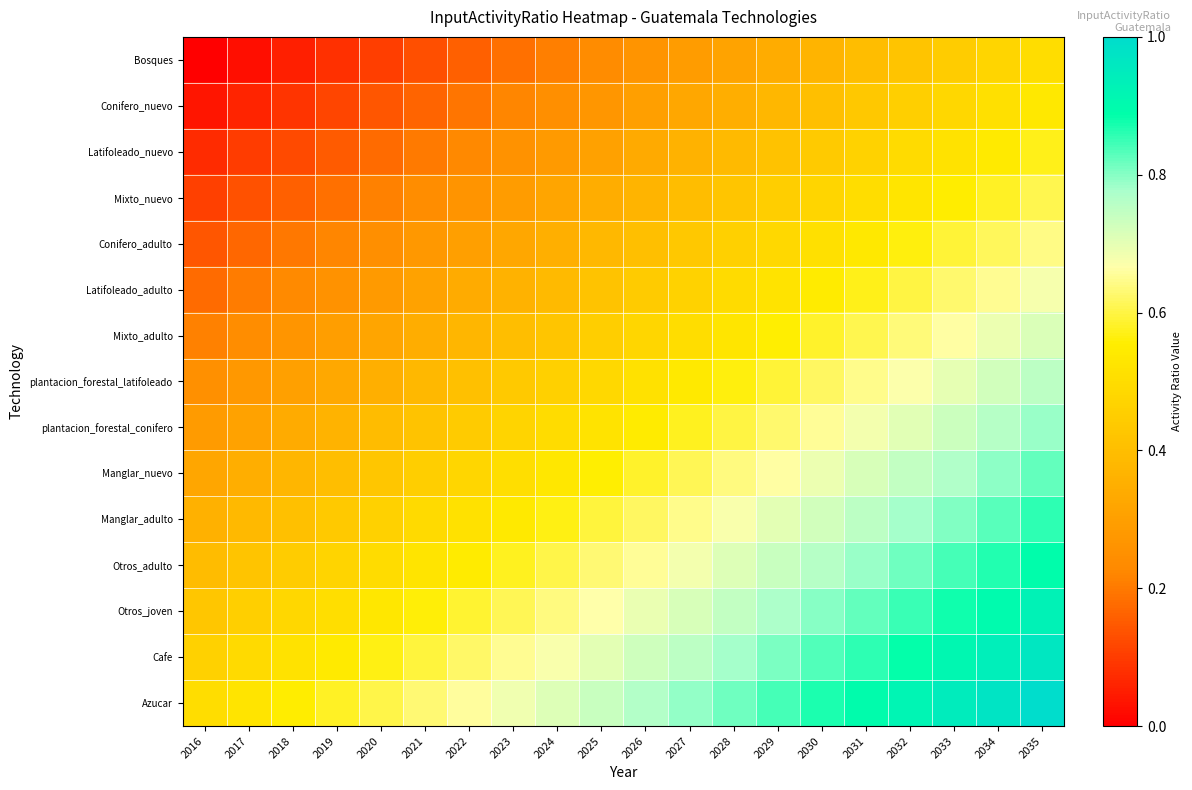

Reading left to right, transcribe all the data shown in this chart.

Bosques: 2016=0.0	2017=0.0	2018=0.1	2019=0.1	2020=0.1	2021=0.1	2022=0.2	2023=0.2	2024=0.2	2025=0.2	2026=0.3	2027=0.3	2028=0.3	2029=0.3	2030=0.4	2031=0.4	2032=0.4	2033=0.4	2034=0.5	2035=0.5
Conifero_nuevo: 2016=0.0	2017=0.1	2018=0.1	2019=0.1	2020=0.1	2021=0.2	2022=0.2	2023=0.2	2024=0.2	2025=0.3	2026=0.3	2027=0.3	2028=0.4	2029=0.4	2030=0.4	2031=0.4	2032=0.5	2033=0.5	2034=0.5	2035=0.5
Latifoleado_nuevo: 2016=0.1	2017=0.1	2018=0.1	2019=0.2	2020=0.2	2021=0.2	2022=0.2	2023=0.3	2024=0.3	2025=0.3	2026=0.3	2027=0.4	2028=0.4	2029=0.4	2030=0.4	2031=0.5	2032=0.5	2033=0.5	2034=0.5	2035=0.6
Mixto_nuevo: 2016=0.1	2017=0.1	2018=0.2	2019=0.2	2020=0.2	2021=0.2	2022=0.3	2023=0.3	2024=0.3	2025=0.3	2026=0.4	2027=0.4	2028=0.4	2029=0.4	2030=0.5	2031=0.5	2032=0.5	2033=0.6	2034=0.6	2035=0.6
Conifero_adulto: 2016=0.1	2017=0.2	2018=0.2	2019=0.2	2020=0.2	2021=0.3	2022=0.3	2023=0.3	2024=0.4	2025=0.4	2026=0.4	2027=0.4	2028=0.5	2029=0.5	2030=0.5	2031=0.5	2032=0.6	2033=0.6	2034=0.6	2035=0.6
Latifoleado_adulto: 2016=0.2	2017=0.2	2018=0.2	2019=0.3	2020=0.3	2021=0.3	2022=0.3	2023=0.4	2024=0.4	2025=0.4	2026=0.4	2027=0.5	2028=0.5	2029=0.5	2030=0.5	2031=0.6	2032=0.6	2033=0.6	2034=0.7	2035=0.7
Mixto_adulto: 2016=0.2	2017=0.2	2018=0.3	2019=0.3	2020=0.3	2021=0.3	2022=0.4	2023=0.4	2024=0.4	2025=0.5	2026=0.5	2027=0.5	2028=0.5	2029=0.6	2030=0.6	2031=0.6	2032=0.6	2033=0.7	2034=0.7	2035=0.7
plantacion_forestal_latifoleado: 2016=0.2	2017=0.3	2018=0.3	2019=0.3	2020=0.4	2021=0.4	2022=0.4	2023=0.4	2024=0.5	2025=0.5	2026=0.5	2027=0.5	2028=0.6	2029=0.6	2030=0.6	2031=0.6	2032=0.7	2033=0.7	2034=0.7	2035=0.8
plantacion_forestal_conifero: 2016=0.3	2017=0.3	2018=0.3	2019=0.4	2020=0.4	2021=0.4	2022=0.4	2023=0.5	2024=0.5	2025=0.5	2026=0.5	2027=0.6	2028=0.6	2029=0.6	2030=0.7	2031=0.7	2032=0.7	2033=0.7	2034=0.8	2035=0.8
Manglar_nuevo: 2016=0.3	2017=0.3	2018=0.4	2019=0.4	2020=0.4	2021=0.5	2022=0.5	2023=0.5	2024=0.5	2025=0.6	2026=0.6	2027=0.6	2028=0.6	2029=0.7	2030=0.7	2031=0.7	2032=0.7	2033=0.8	2034=0.8	2035=0.8
Manglar_adulto: 2016=0.4	2017=0.4	2018=0.4	2019=0.4	2020=0.5	2021=0.5	2022=0.5	2023=0.5	2024=0.6	2025=0.6	2026=0.6	2027=0.6	2028=0.7	2029=0.7	2030=0.7	2031=0.8	2032=0.8	2033=0.8	2034=0.8	2035=0.9
Otros_adulto: 2016=0.4	2017=0.4	2018=0.4	2019=0.5	2020=0.5	2021=0.5	2022=0.6	2023=0.6	2024=0.6	2025=0.6	2026=0.7	2027=0.7	2028=0.7	2029=0.7	2030=0.8	2031=0.8	2032=0.8	2033=0.8	2034=0.9	2035=0.9
Otros_joven: 2016=0.4	2017=0.5	2018=0.5	2019=0.5	2020=0.5	2021=0.6	2022=0.6	2023=0.6	2024=0.6	2025=0.7	2026=0.7	2027=0.7	2028=0.7	2029=0.8	2030=0.8	2031=0.8	2032=0.8	2033=0.9	2034=0.9	2035=0.9
Cafe: 2016=0.5	2017=0.5	2018=0.5	2019=0.5	2020=0.6	2021=0.6	2022=0.6	2023=0.6	2024=0.7	2025=0.7	2026=0.7	2027=0.8	2028=0.8	2029=0.8	2030=0.8	2031=0.9	2032=0.9	2033=0.9	2034=0.9	2035=1.0
Azucar: 2016=0.5	2017=0.5	2018=0.6	2019=0.6	2020=0.6	2021=0.6	2022=0.7	2023=0.7	2024=0.7	2025=0.7	2026=0.8	2027=0.8	2028=0.8	2029=0.8	2030=0.9	2031=0.9	2032=0.9	2033=0.9	2034=1.0	2035=1.0